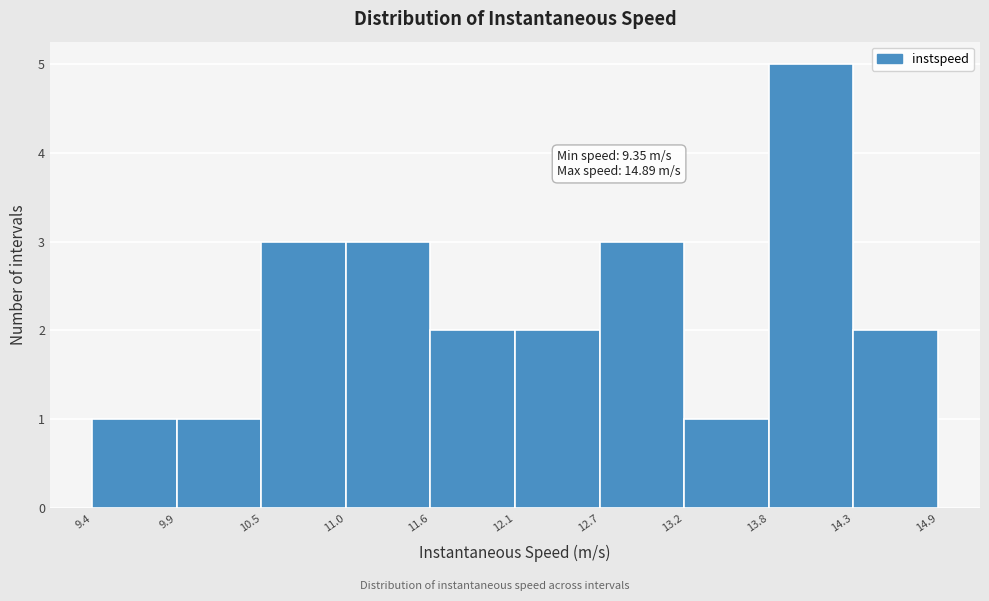

Which range on the x-axis has the tallest bar?

13.8 to 14.3